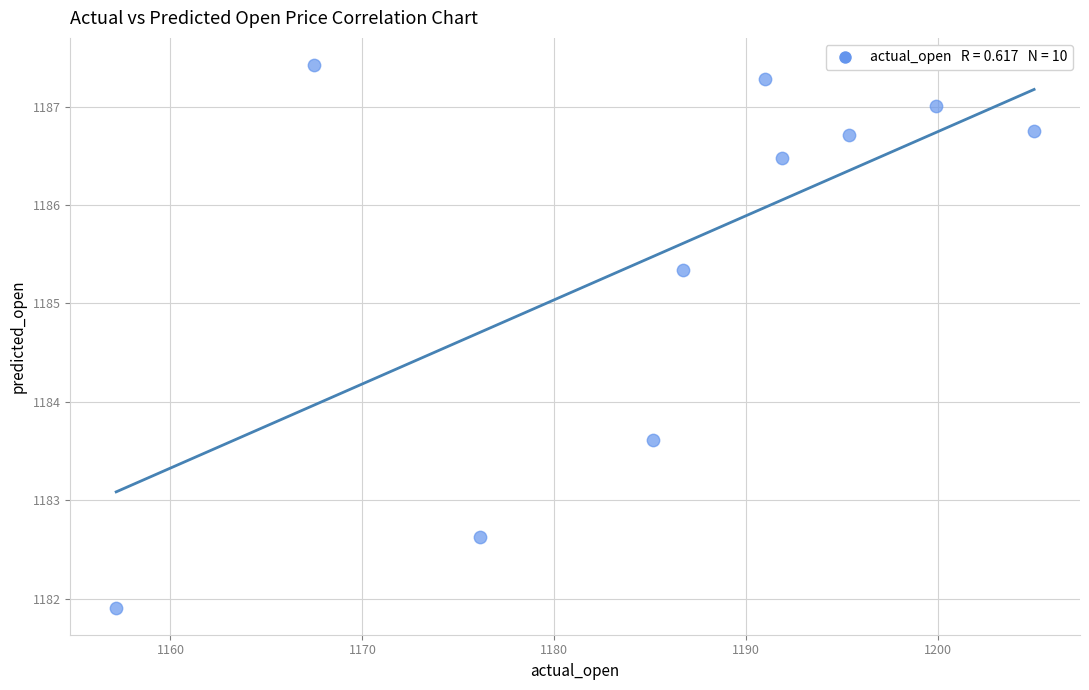

What Y value in the scatter plot is closest to 1184?

1183.6